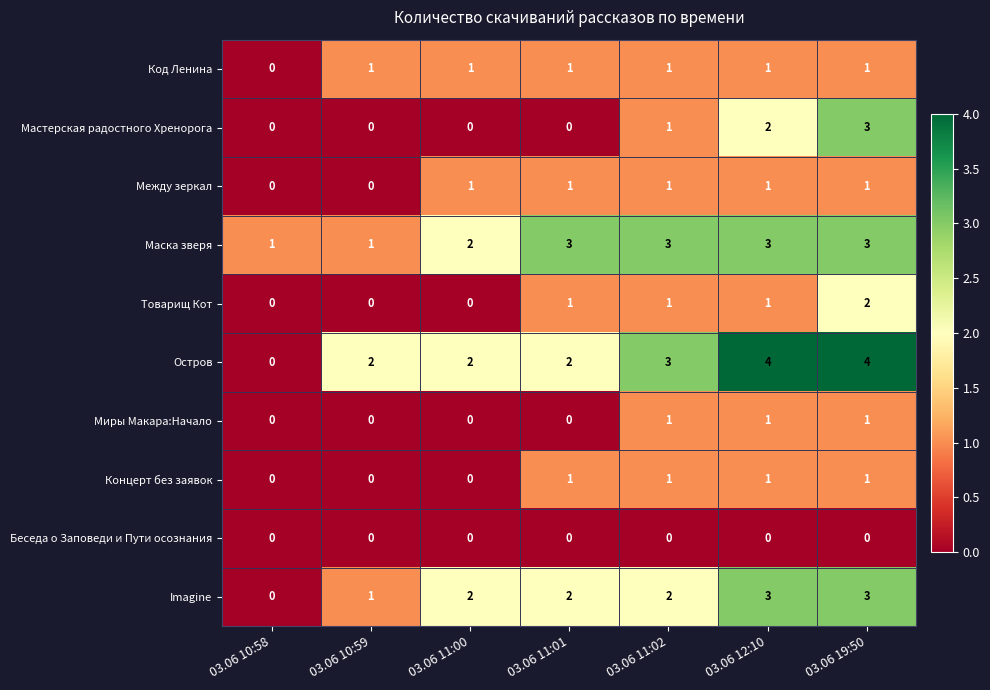

How many Миры Макара:Начало values are between 0 and 1?

7